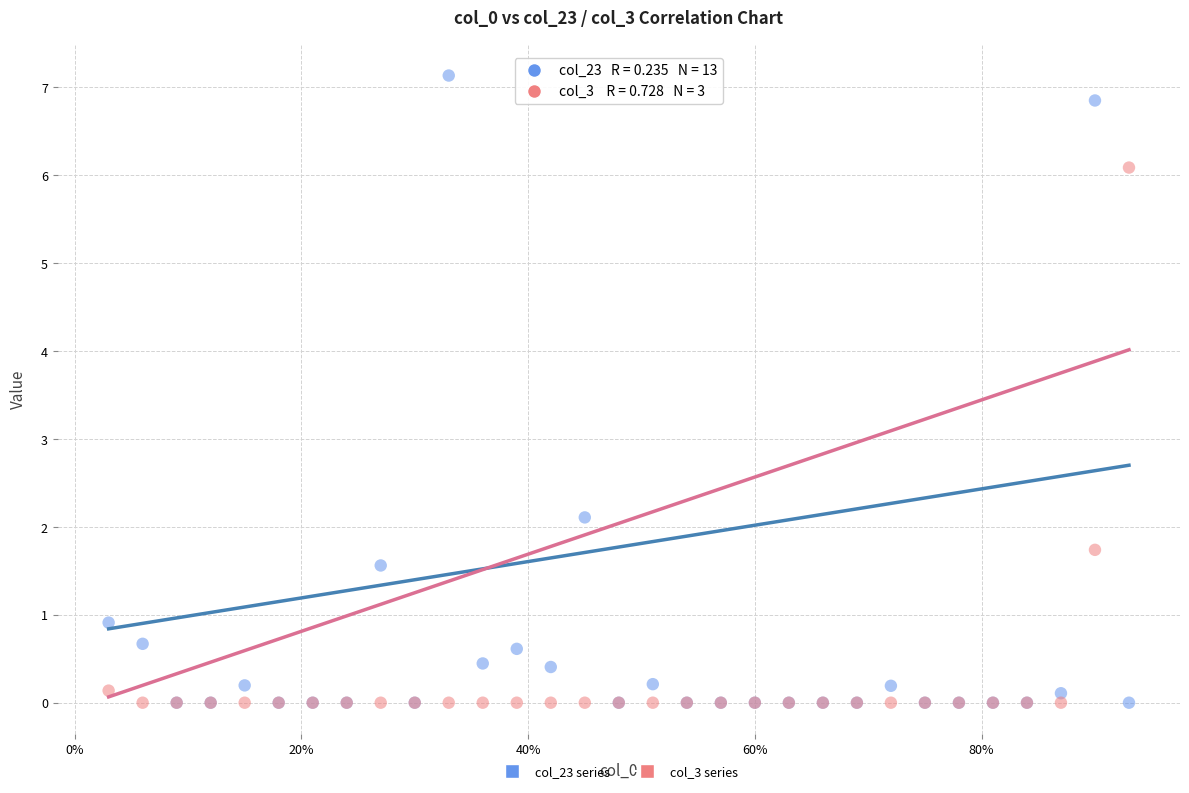

Across all series, what Y value is closest to 3?

2.1